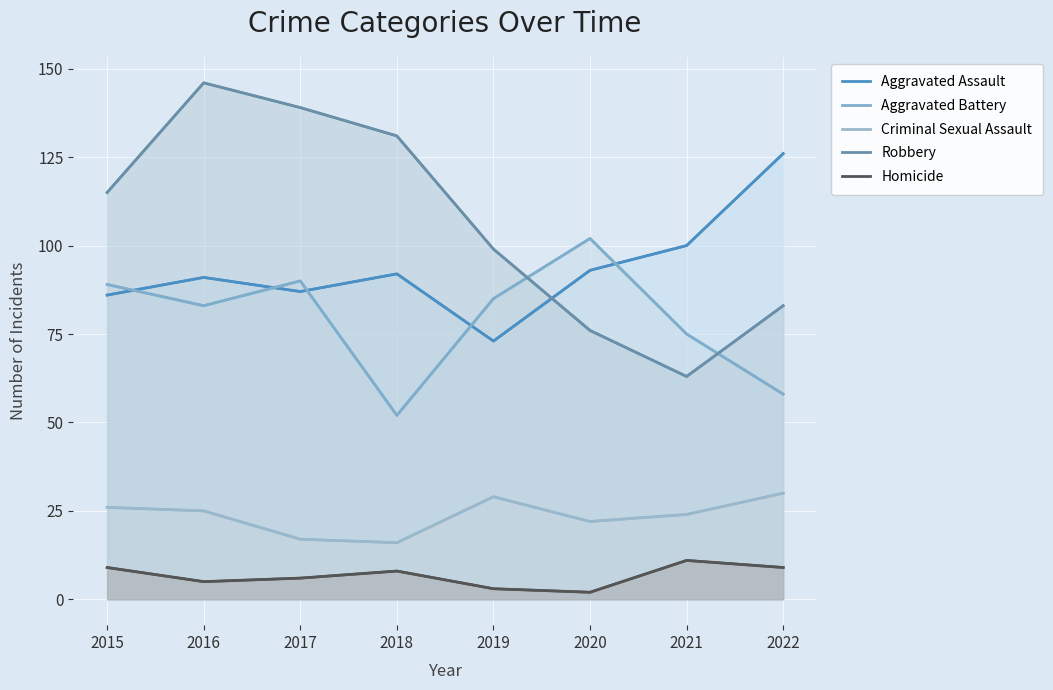

Rank the series by their maximum value, from lowest to highest.

Homicide, Criminal Sexual Assault, Aggravated Battery, Aggravated Assault, Robbery